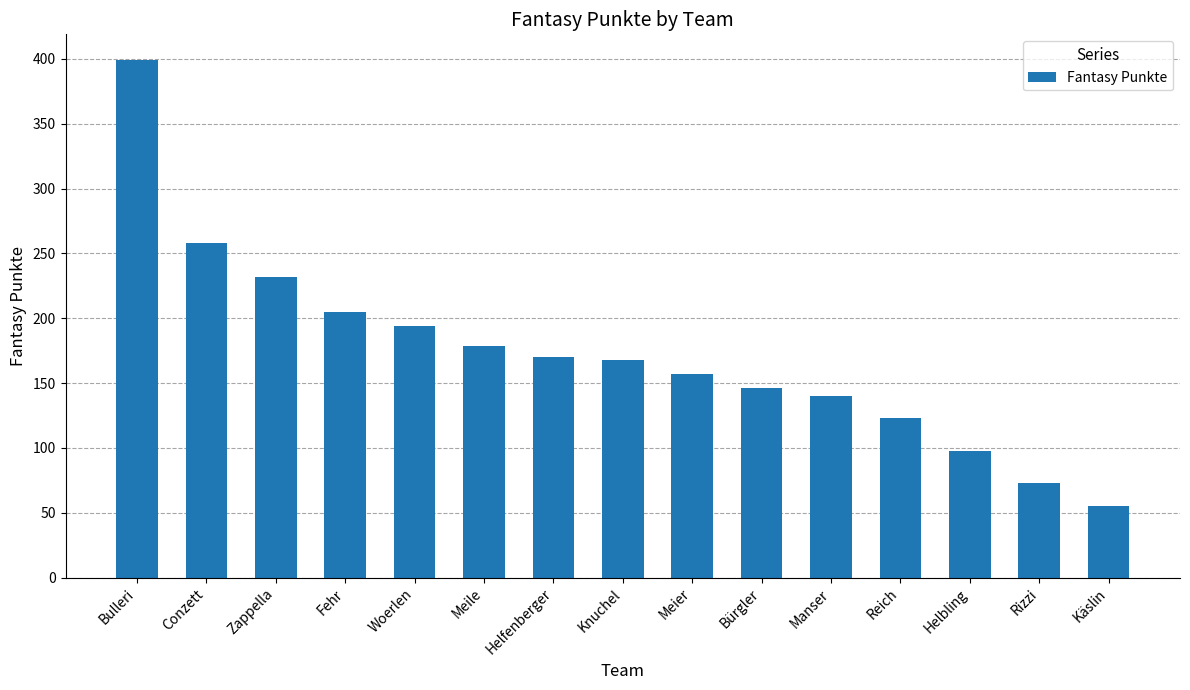

Reading left to right, transcribe all the data shown in this chart.

Bulleri=399	Conzett=258	Zappella=232	Fehr=205	Woerlen=194	Meile=179	Helfenberger=170	Knuchel=168	Meier=157	Bürgler=146	Manser=140	Reich=123	Helbling=98	Rizzi=73	Käslin=55